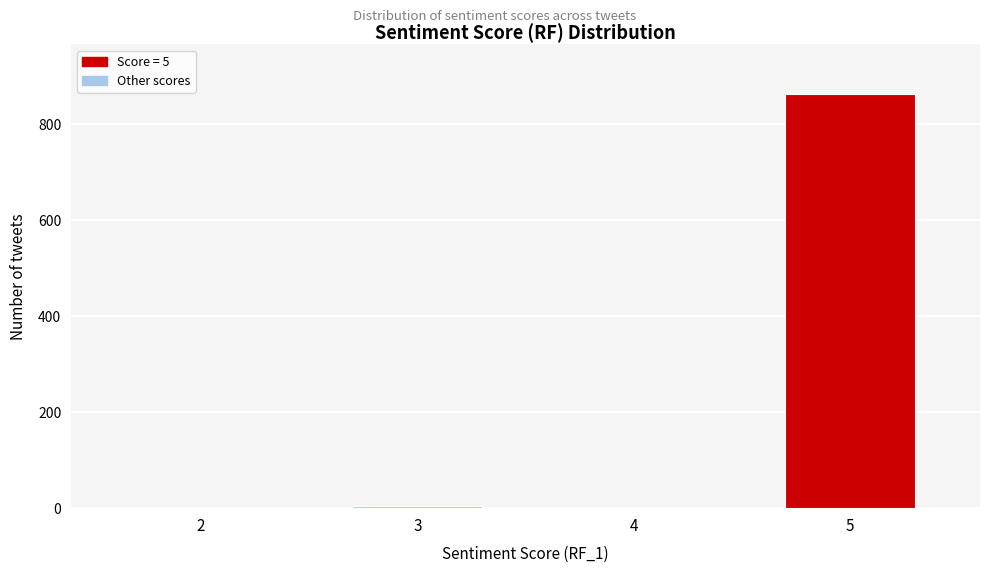

What is the greatest value displayed?

863